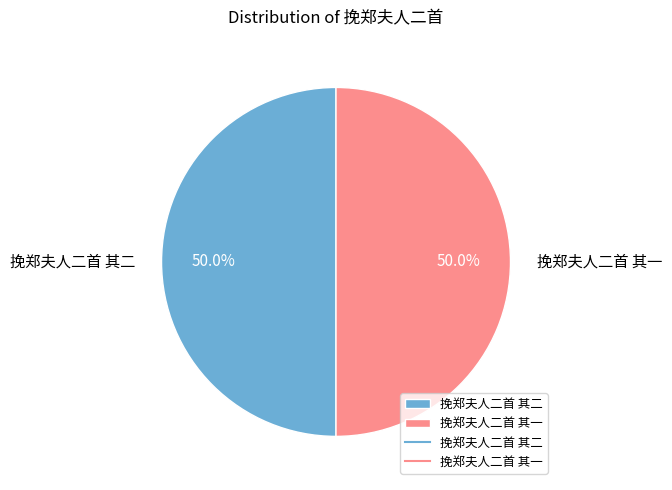

Combined, do 挽郑夫人二首 其一 and 挽郑夫人二首 其二 account for over 50%?

Yes